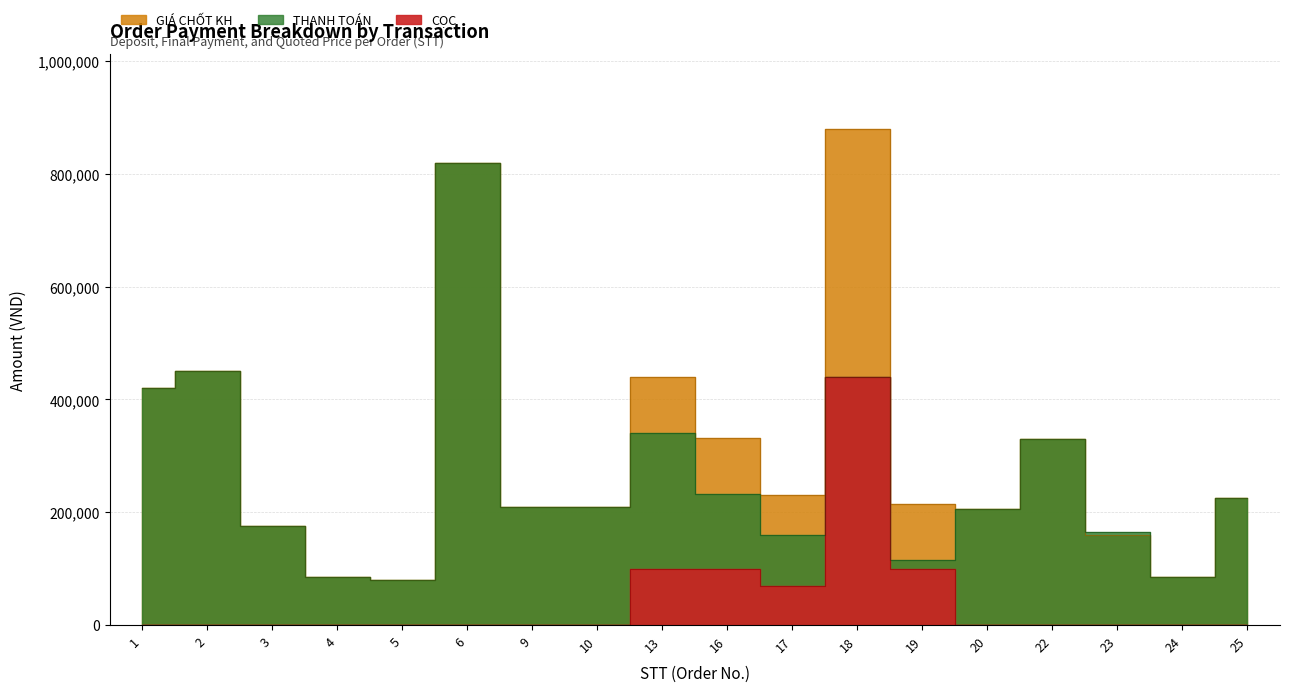

Reading left to right, transcribe all the data shown in this chart.

THANH TOÁN: 1=420000	2=450000	3=175000	4=85000	5=80000	6=820000	9=210000	10=210000	13=340000	16=232000	17=160000	18=440000	19=115000	20=205000	22=330000	23=165000	24=85000	25=225000
CỌC: 1=0	2=0	3=0	4=0	5=0	6=0	9=0	10=0	13=100000	16=100000	17=70000	18=440000	19=100000	20=0	22=0	23=0	24=0	25=0
GIÁ CHỐT KH: 1=420000	2=450000	3=175000	4=85000	5=80000	6=820000	9=210000	10=210000	13=440000	16=332000	17=230000	18=880000	19=215000	20=205000	22=330000	23=160000	24=85000	25=225000